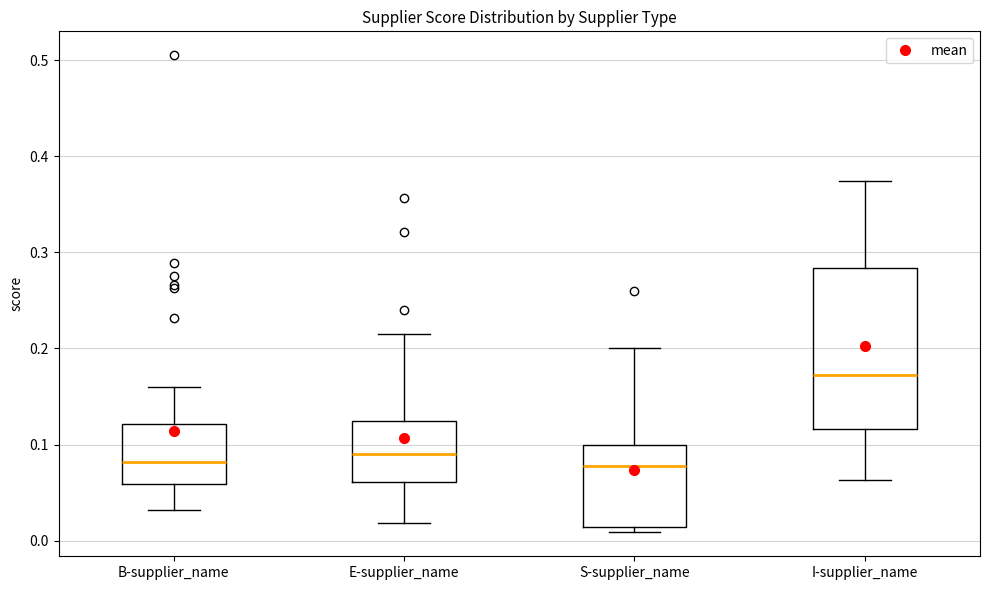

Where is the upper edge of the box for S-supplier_name on the y-axis? The values are not printed on the chart, so give them approximately, as read against the axis.

0.10